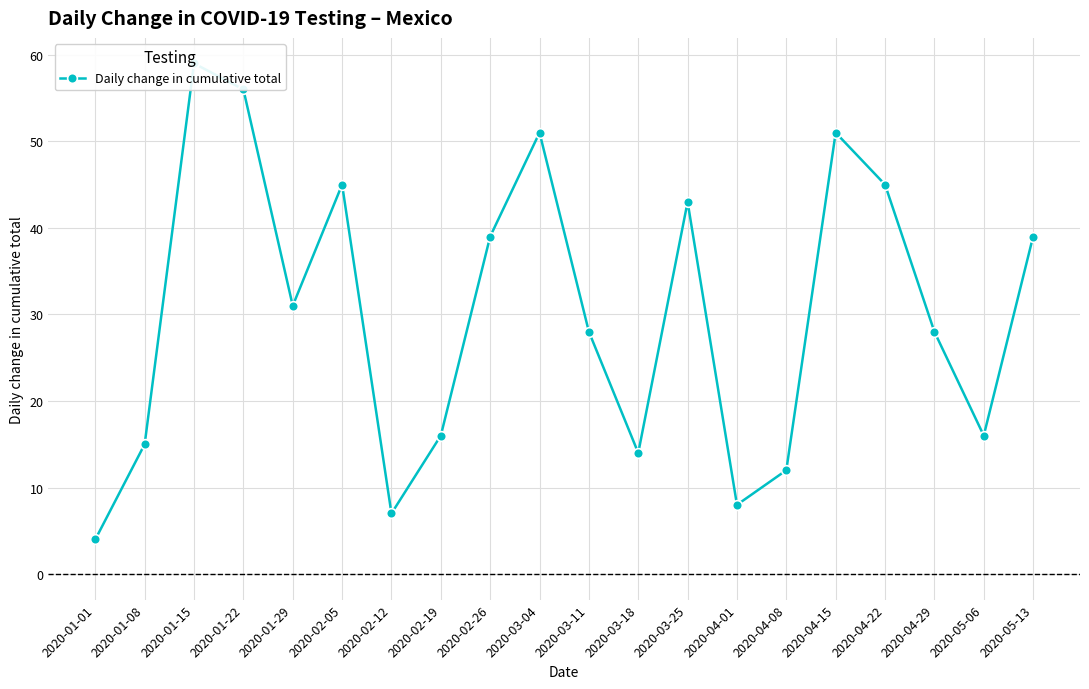

How many data points does each series have?

20